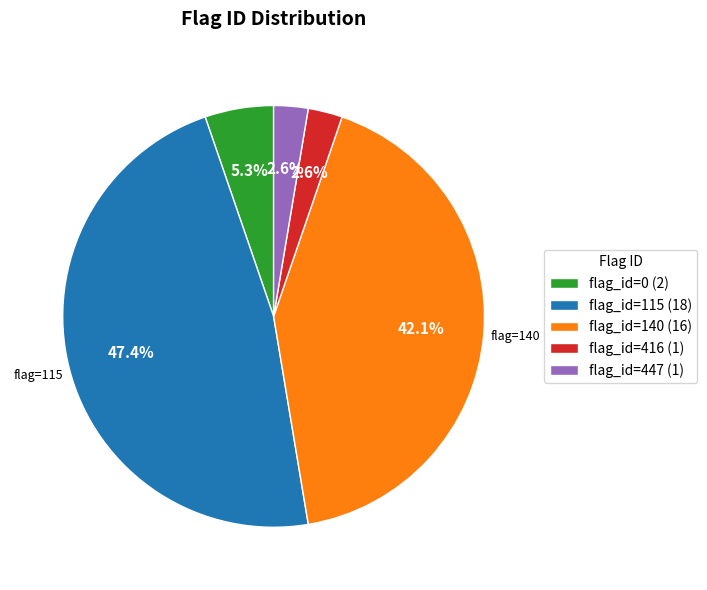

Does flag_id=0 (2) represent more than half of the total?

No